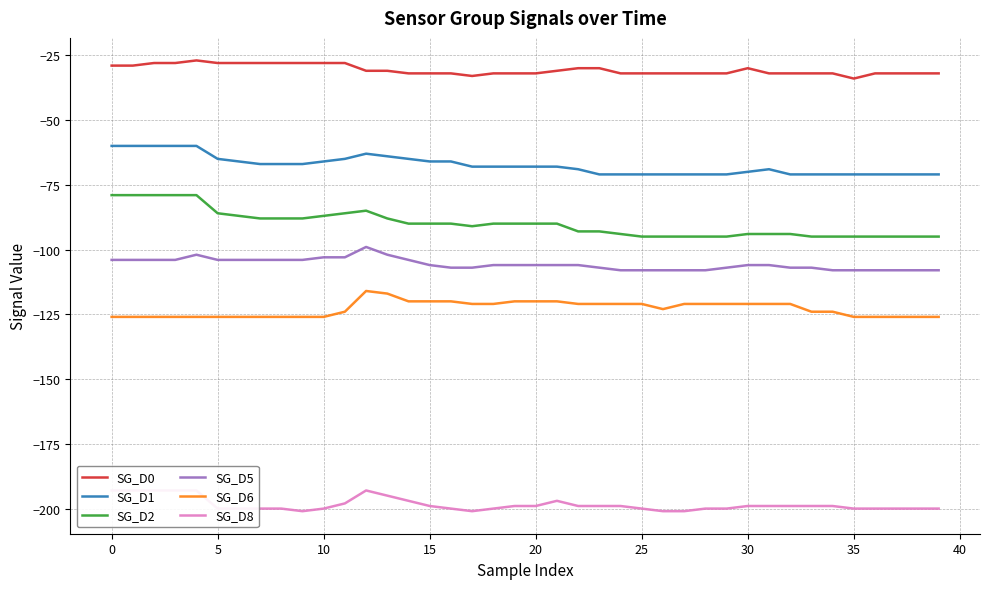

Which category has the lowest value in the SG_D5 series?

24